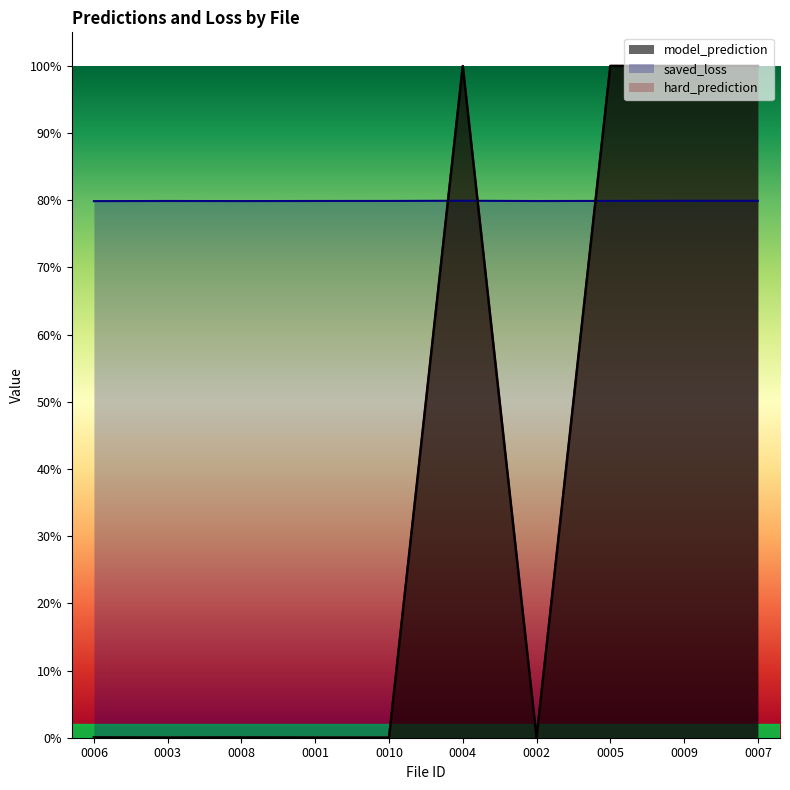

How many lines are shown in the chart?

3